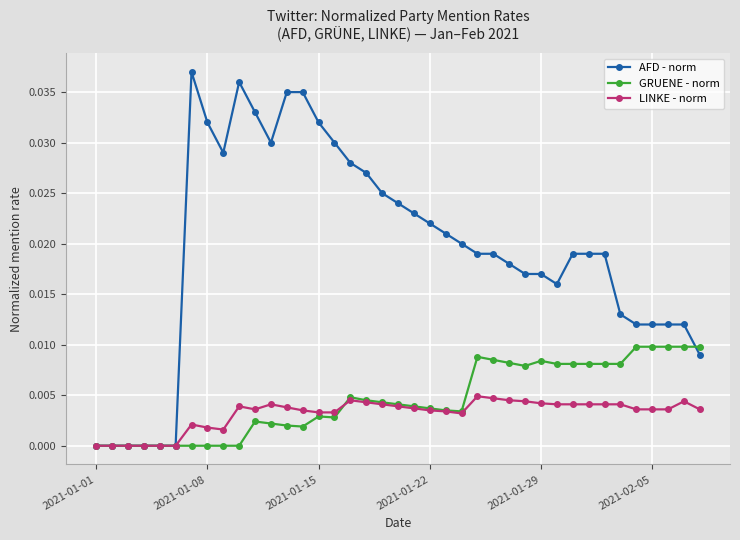

Which series has the largest total across all categories?

AFD - norm